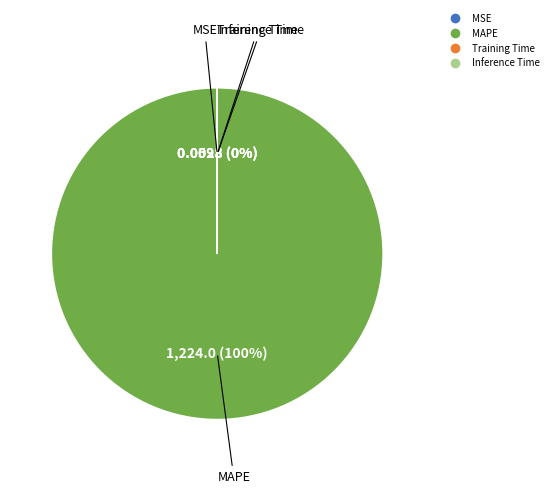

Which slice is the largest?

MAPE